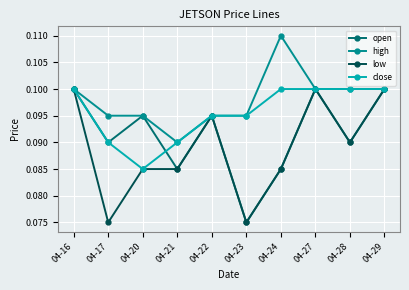

Which series has the largest total across all categories?

high